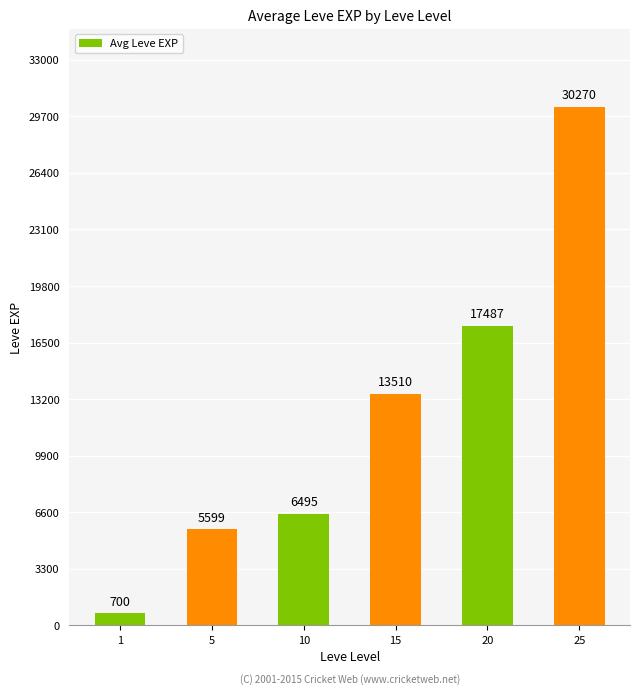

Is it true that the value at 10 is 6495.0?

True